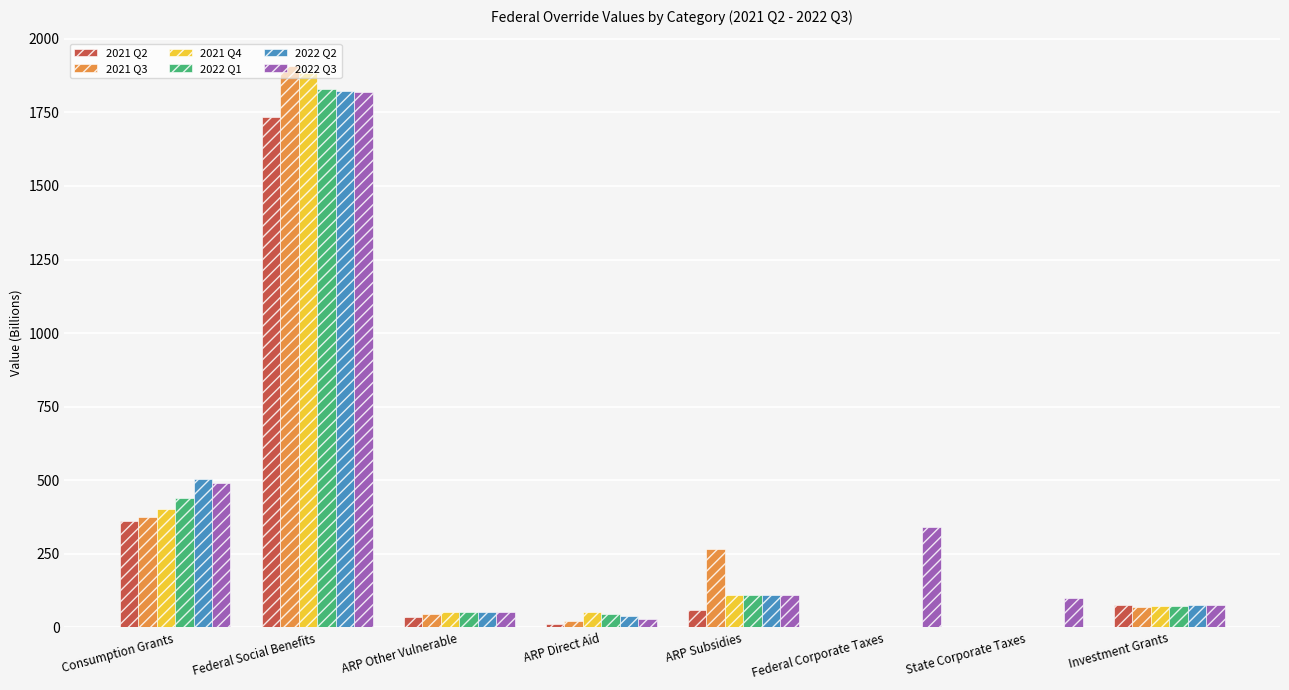

Which series changed the most between Consumption Grants and Federal Social Benefits?

2021 Q3